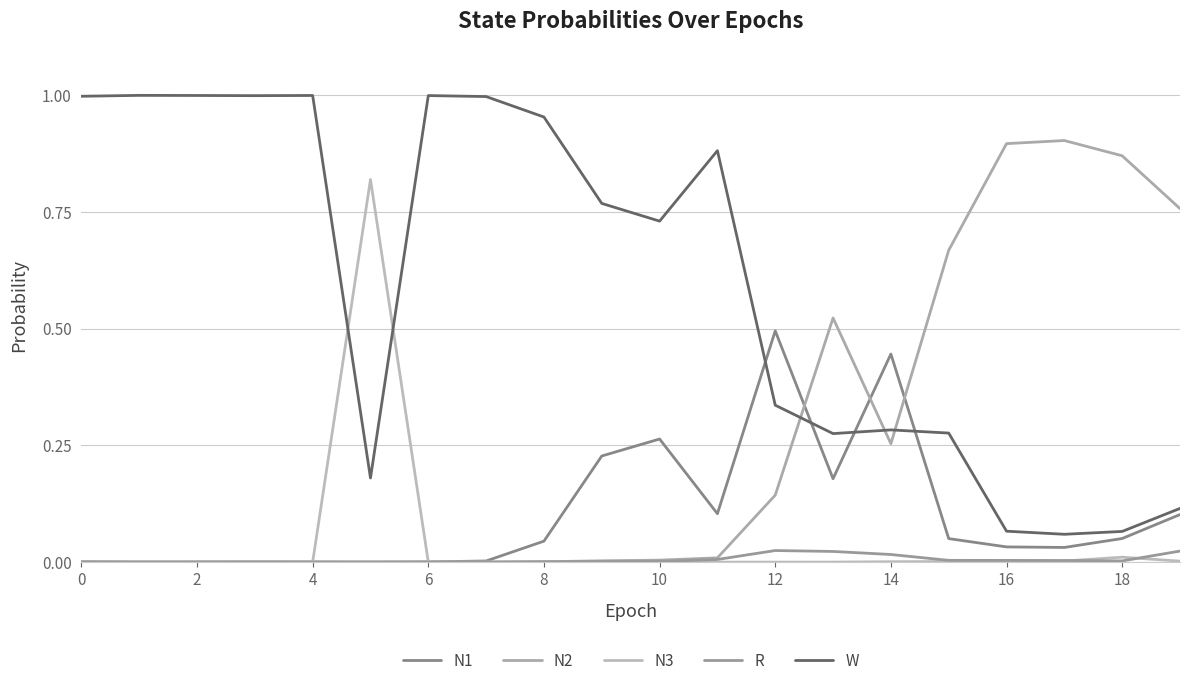

How many lines are shown in the chart?

5